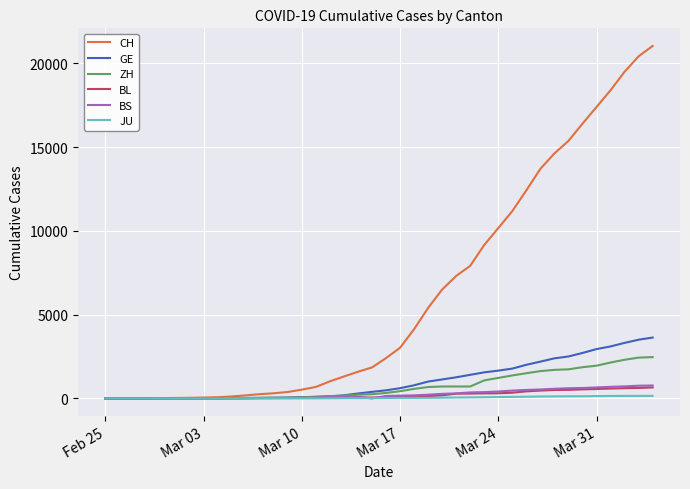

Which series has the largest total across all categories?

CH